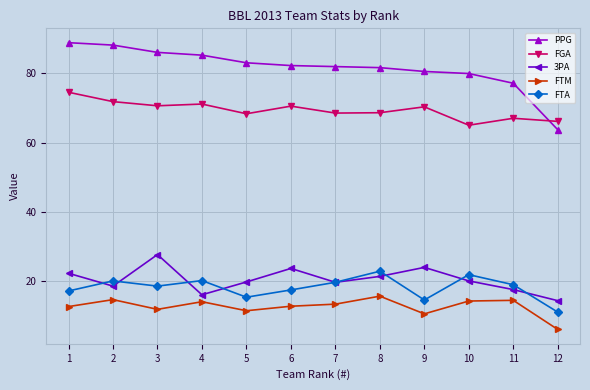

Between 5 and 9, which series saw the biggest shift?

3PA